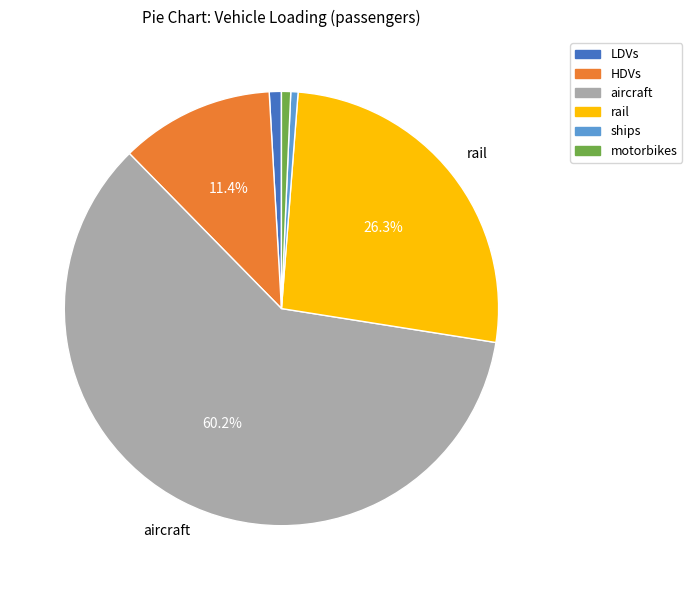

Is rail the majority of the pie?

No